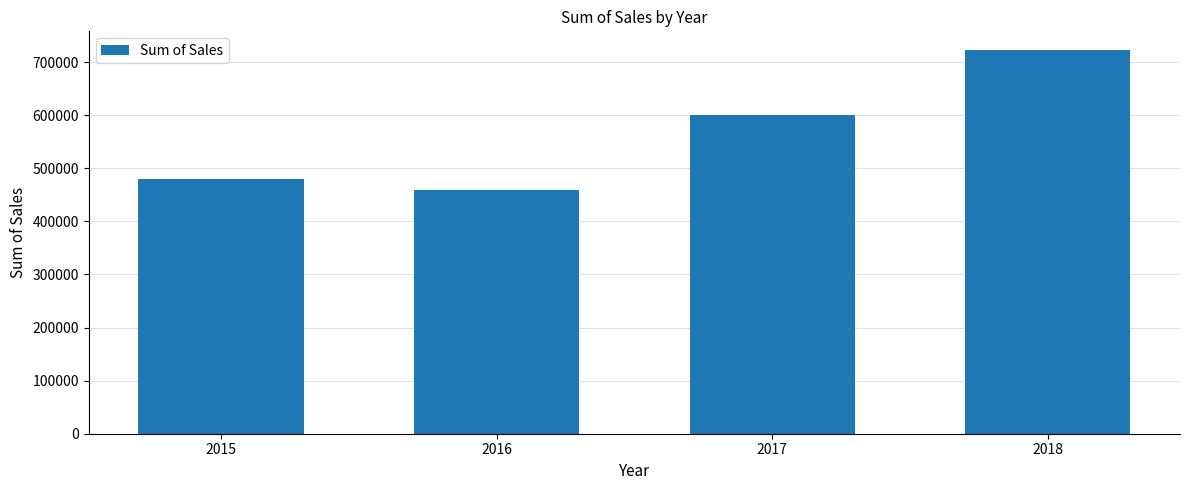

Approximately how many times larger is the value at 2017 compared to 2016?

1.3